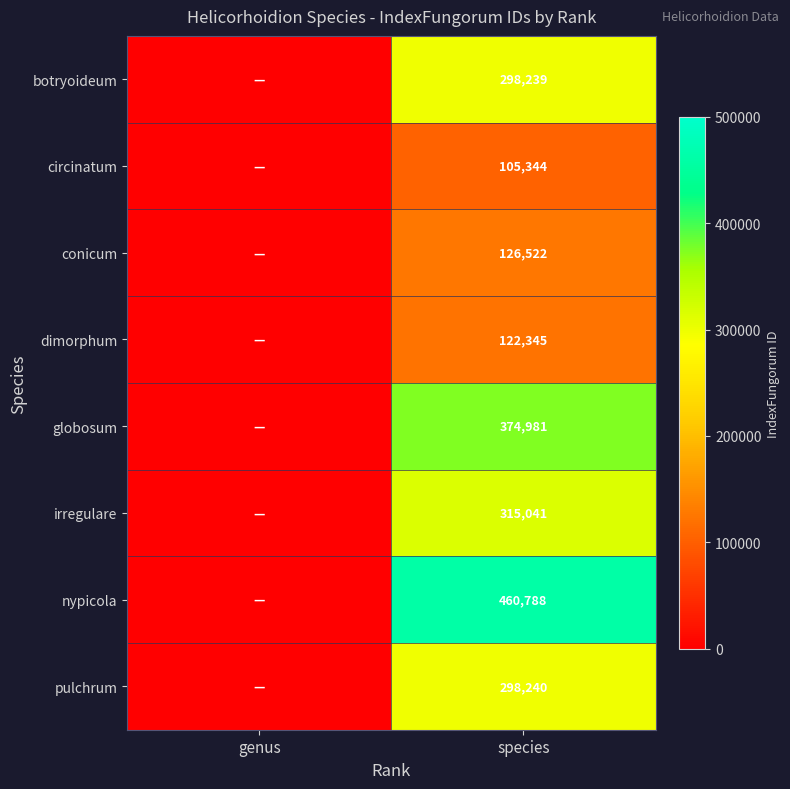

Which series has the largest range (max minus min)?

nypicola